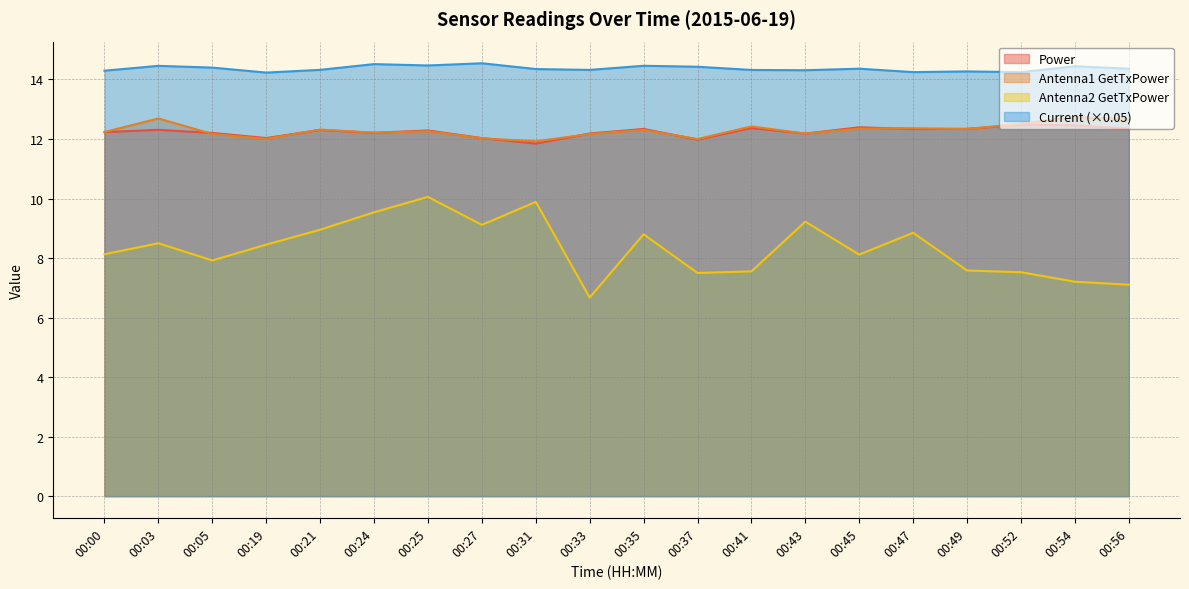

What are all the series names shown in the legend?

Power, Antenna1 GetTxPower, Antenna2 GetTxPower, Current (×0.05)